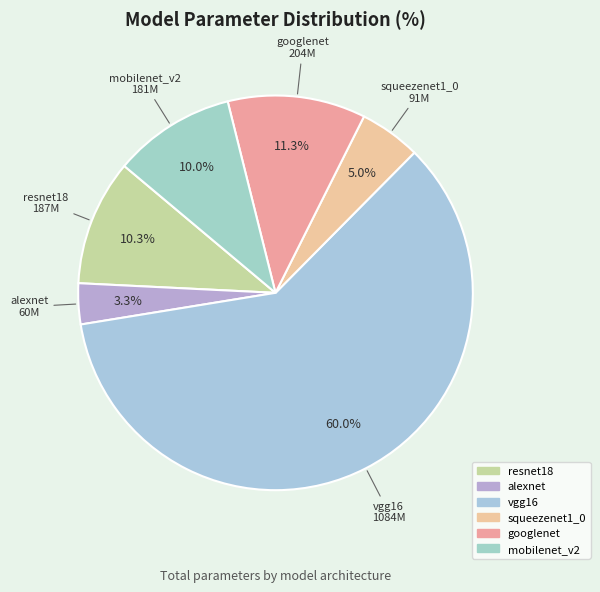

How many segments does this pie chart have?

6